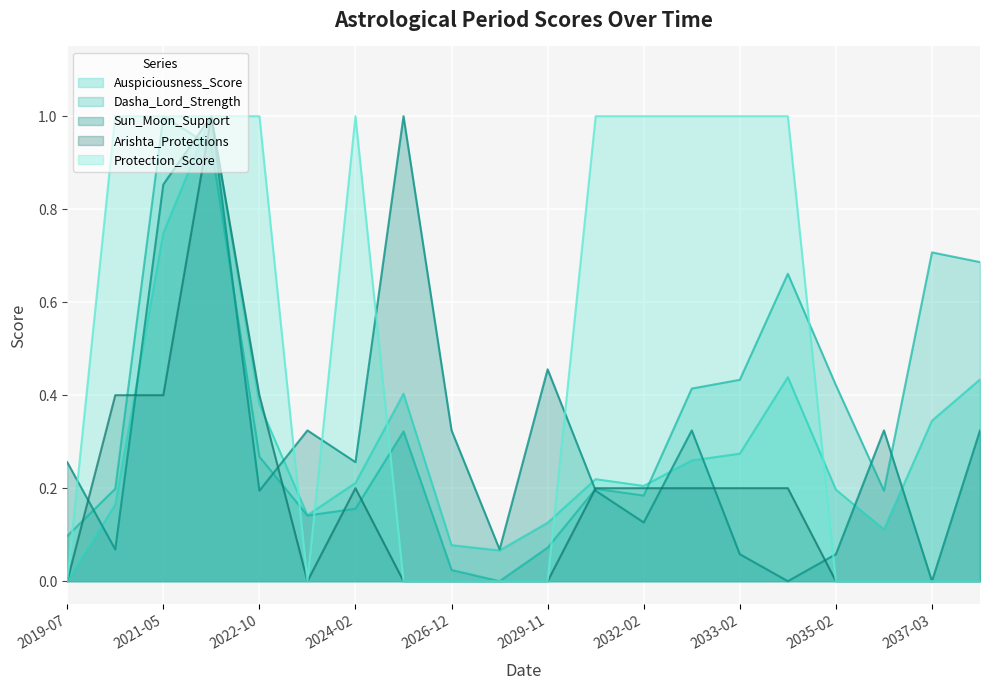

What is the difference between the second highest and second lowest values in the Sun_Moon_Support series?

1.0